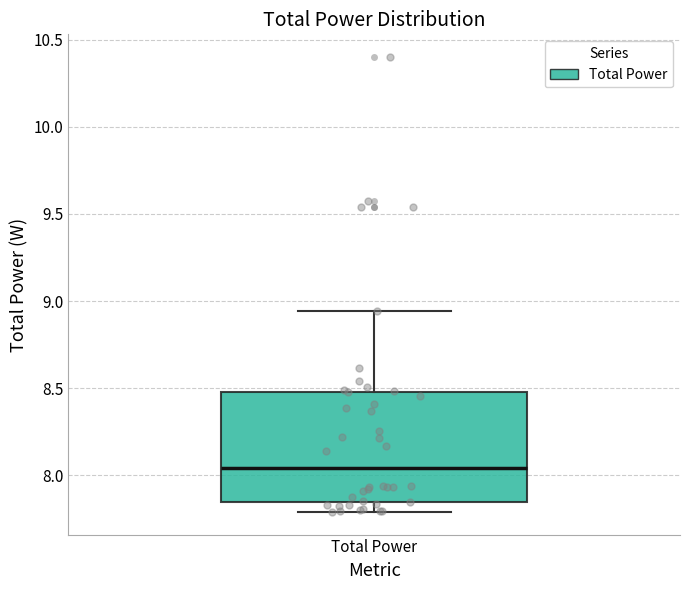

Where is the lower edge of the box for Total Power on the y-axis? The values are not printed on the chart, so give them approximately, as read against the axis.

7.85